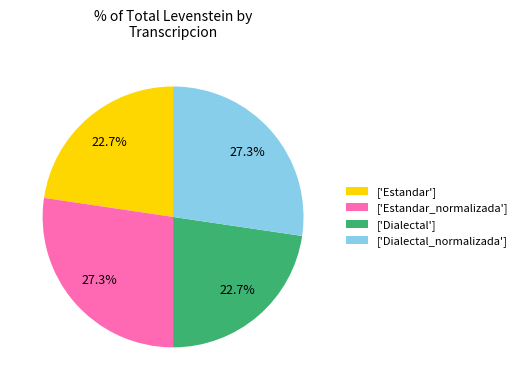

How much of the chart is everything except ['Estandar']?

77.3%